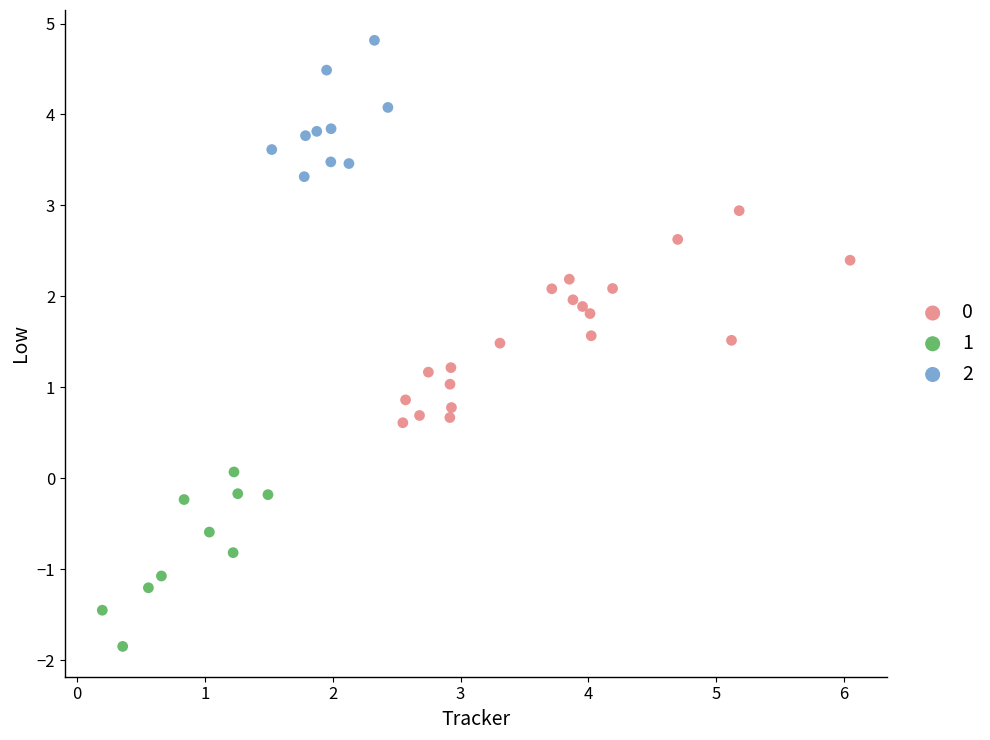

Which series has the largest Y range (max minus min)?

0